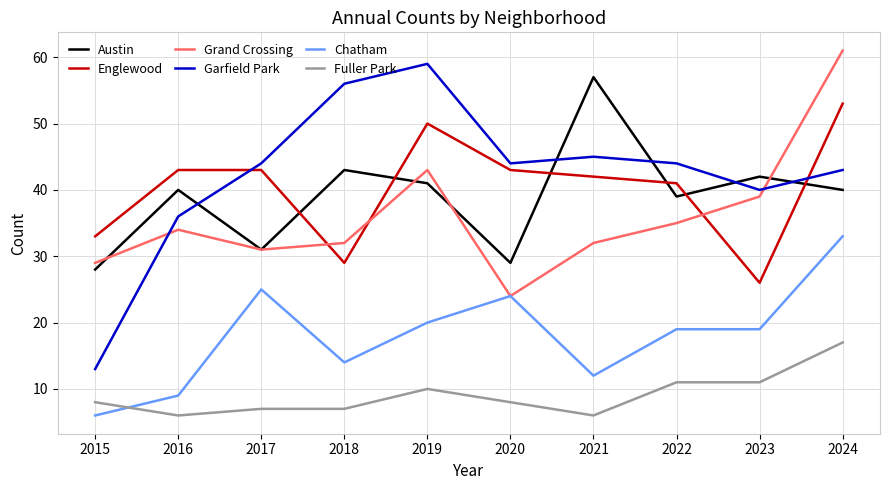

Where is the first local minimum for Englewood?

2018